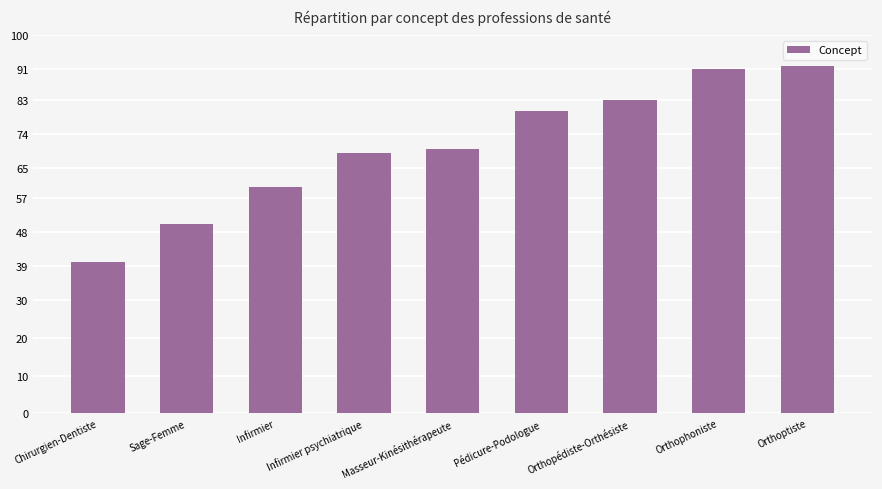

Reading right to left, transcribe all the data shown in this chart.

Orthoptiste=92	Orthophoniste=91	Orthopédiste-Orthésiste=83	Pédicure-Podologue=80	Masseur-Kinésithérapeute=70	Infirmier psychiatrique=69	Infirmier=60	Sage-Femme=50	Chirurgien-Dentiste=40